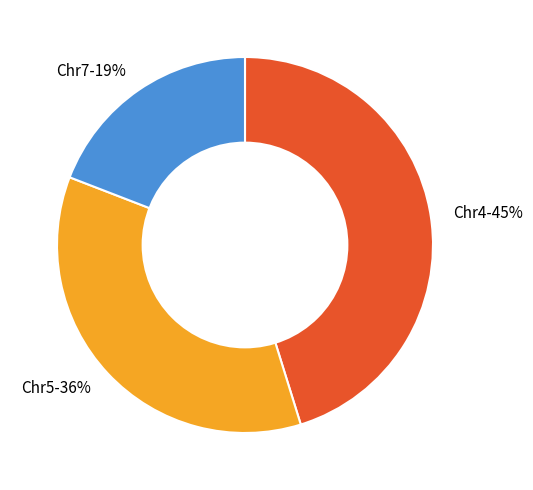

What percentage is the Chr5 slice, to the nearest percent?

36%